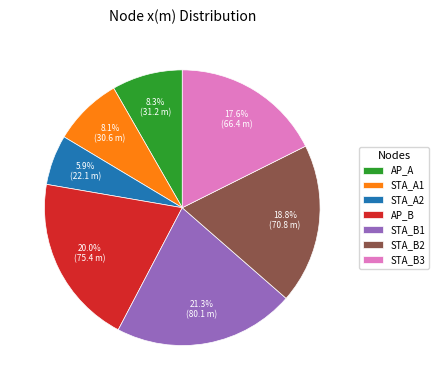

To the nearest percent, what portion does STA_B2 represent?

19%